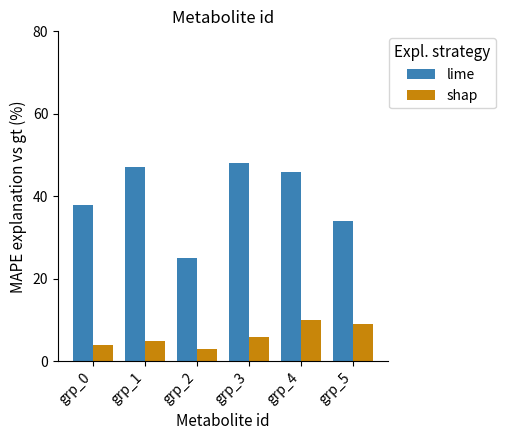

Which series changed the most between grp_0 and grp_4?

lime